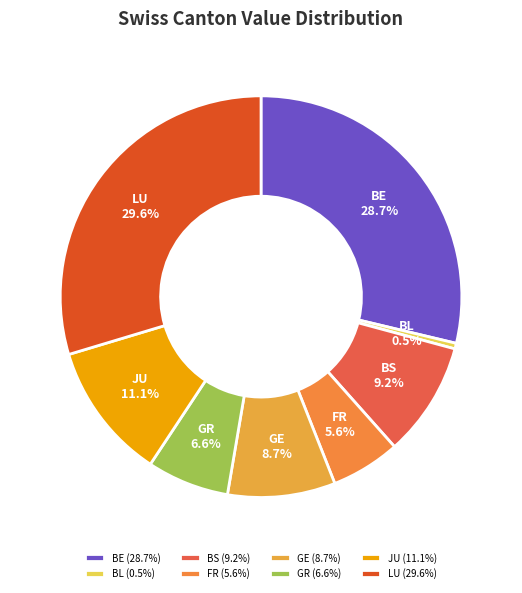

Approximately how many times larger is the value at JU compared to BE?

0.4